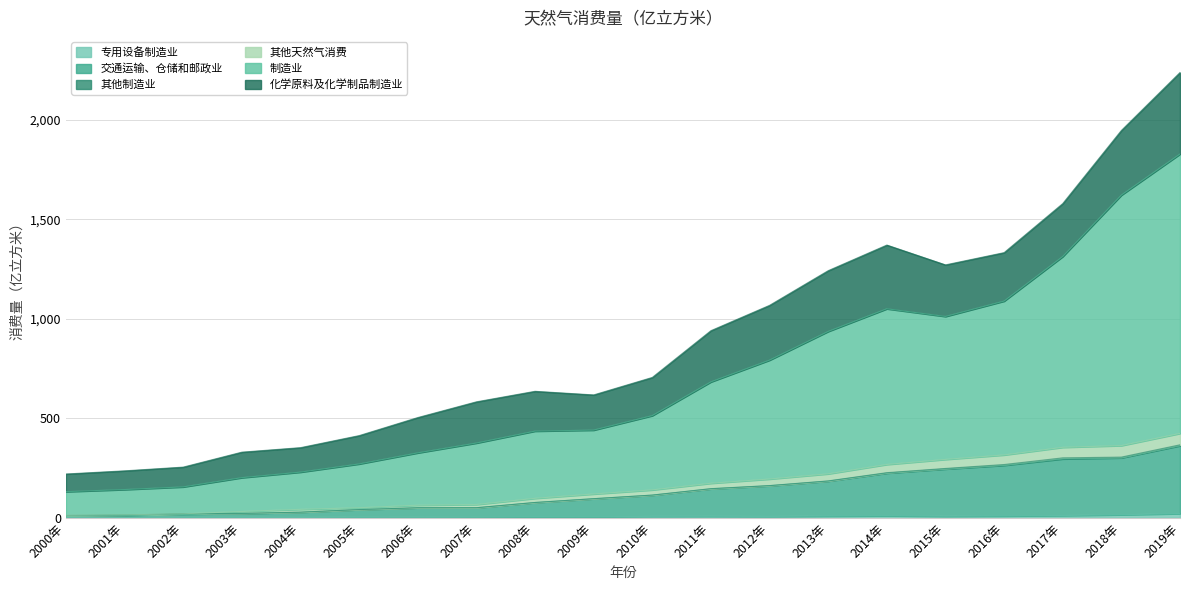

What is the difference between the second highest and minimum values in the 交通运输、仓储和邮政业 series?

291.1